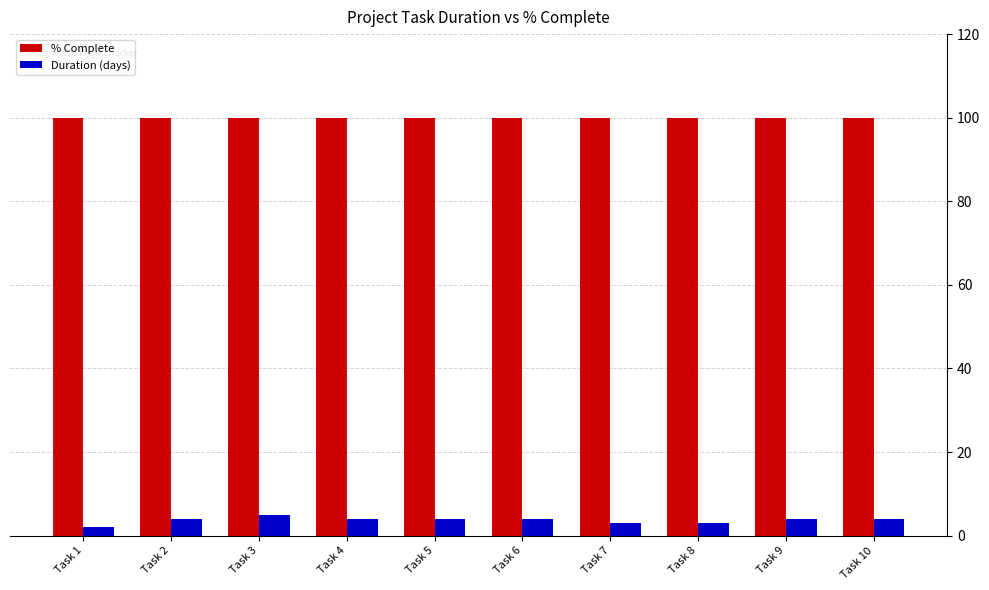

How many categories are shown in the chart?

10